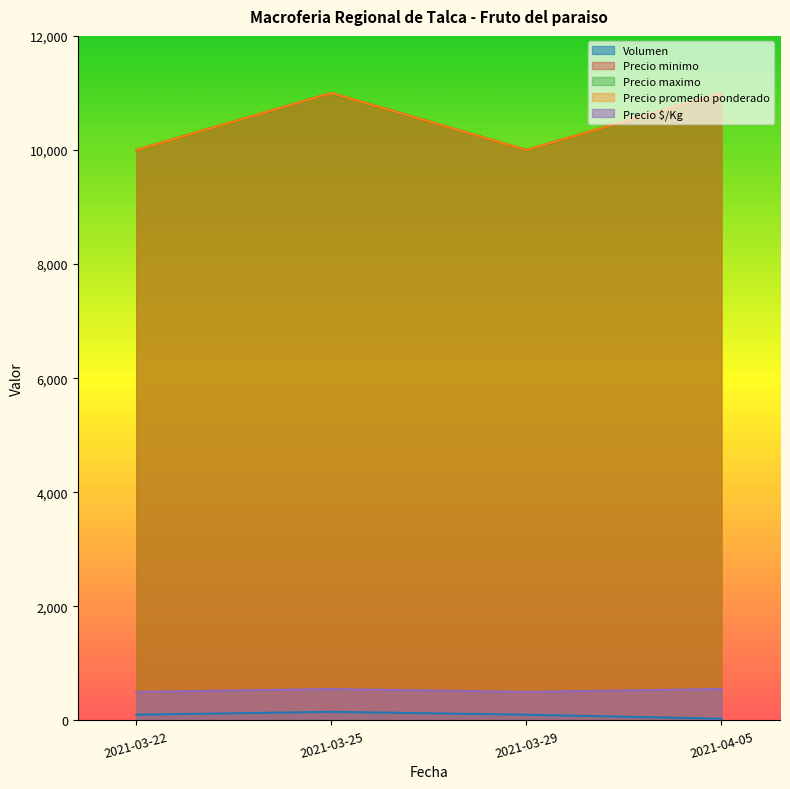

Rank the categories by Precio minimo value from highest to lowest.

2021-03-25, 2021-04-05, 2021-03-22, 2021-03-29